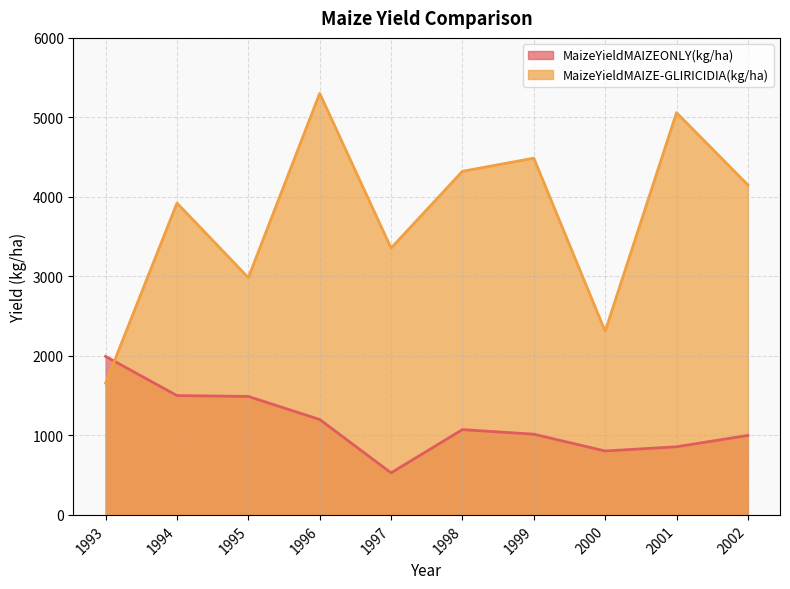

Rank the series by their average value, from highest to lowest.

MaizeYieldMAIZE-GLIRICIDIA(kg/ha), MaizeYieldMAIZEONLY(kg/ha)